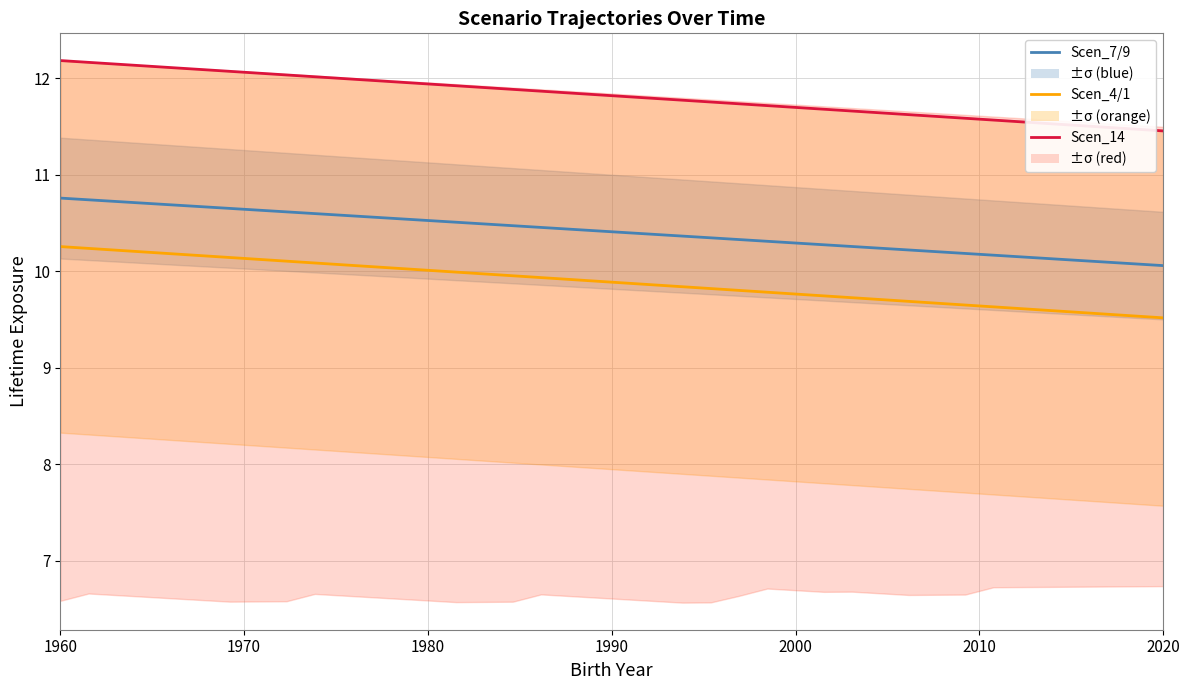

What is the maximum value shown in the chart?

12.2